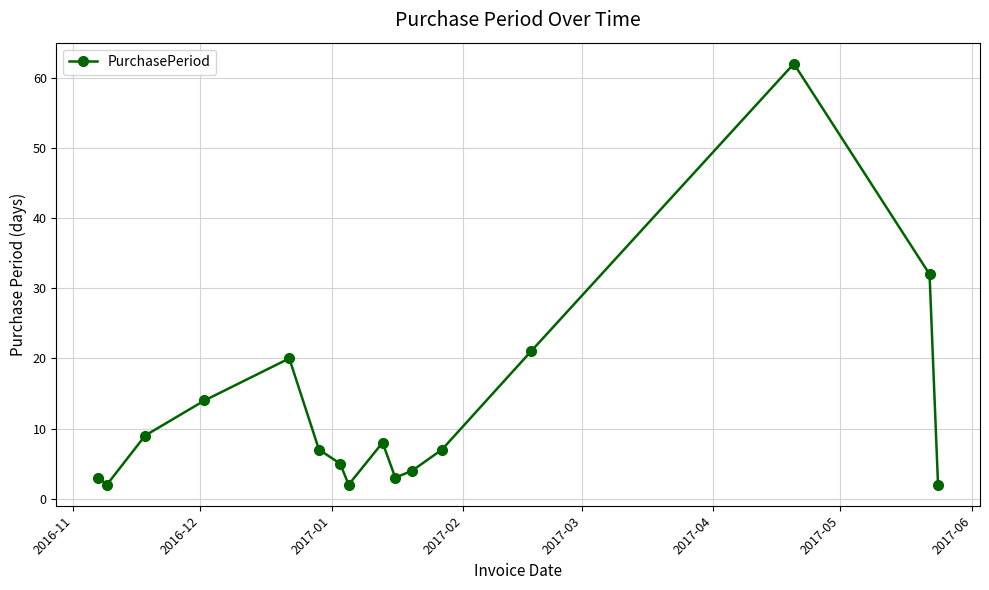

Count the number of categories in the chart.

16